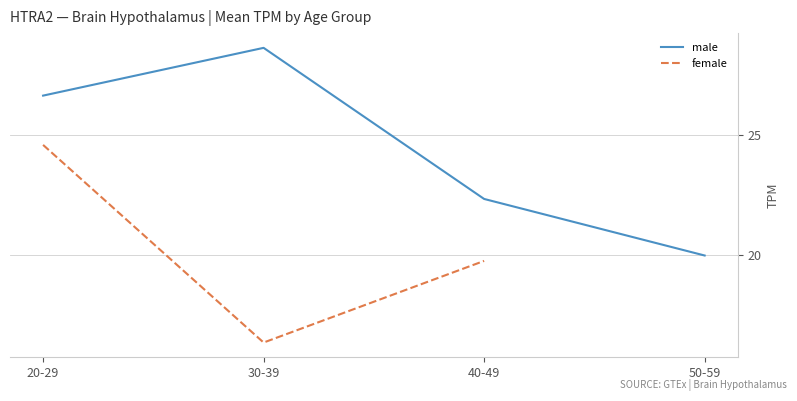

How many data points in female are above 24?

1